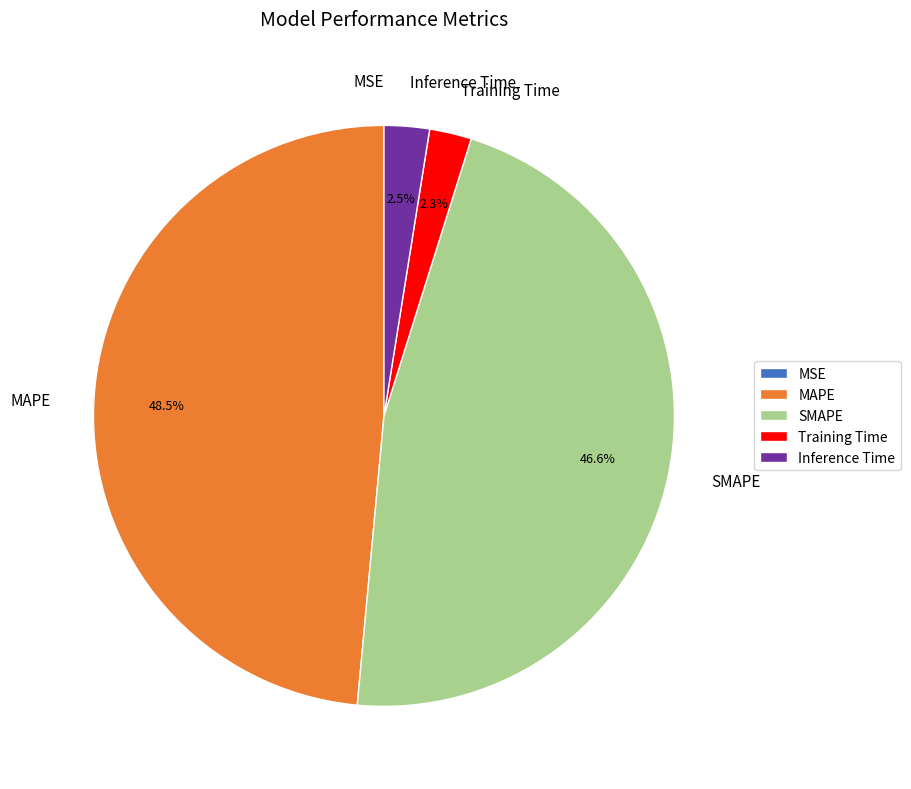

Which category has the biggest portion of the pie?

MAPE